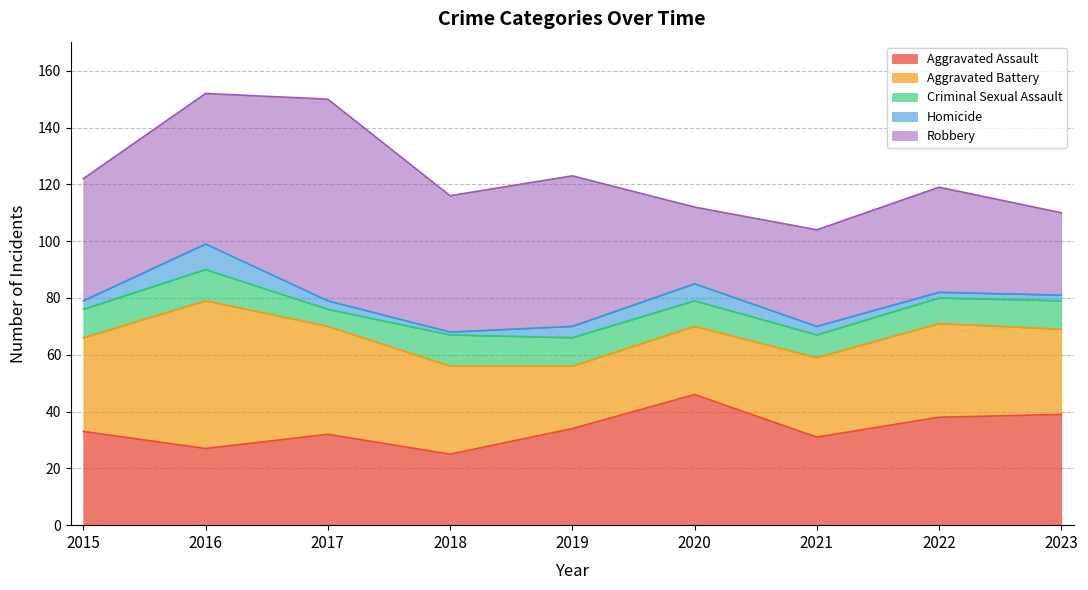

How many intersections are there between Aggravated Battery and Aggravated Assault?

1